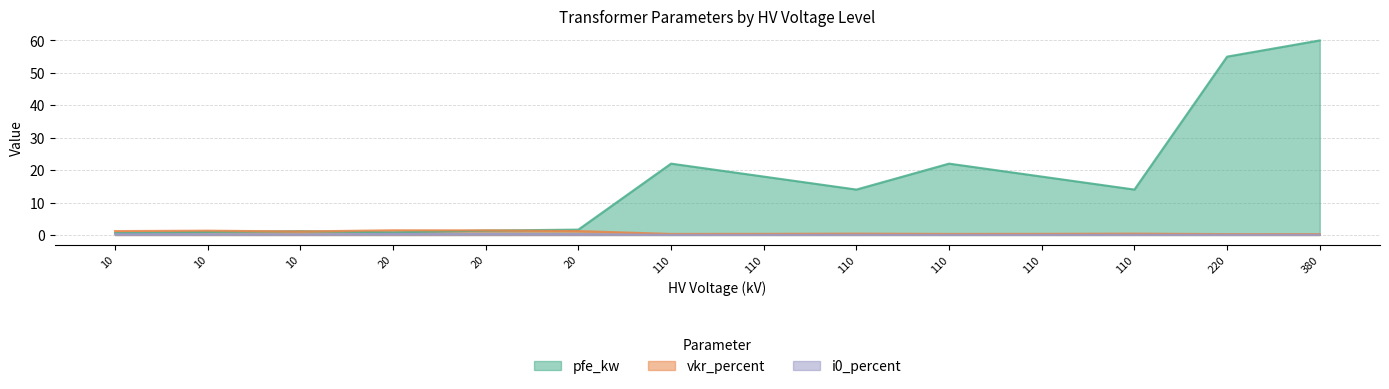

Count the i0_percent values in the range 0 to 1.

14